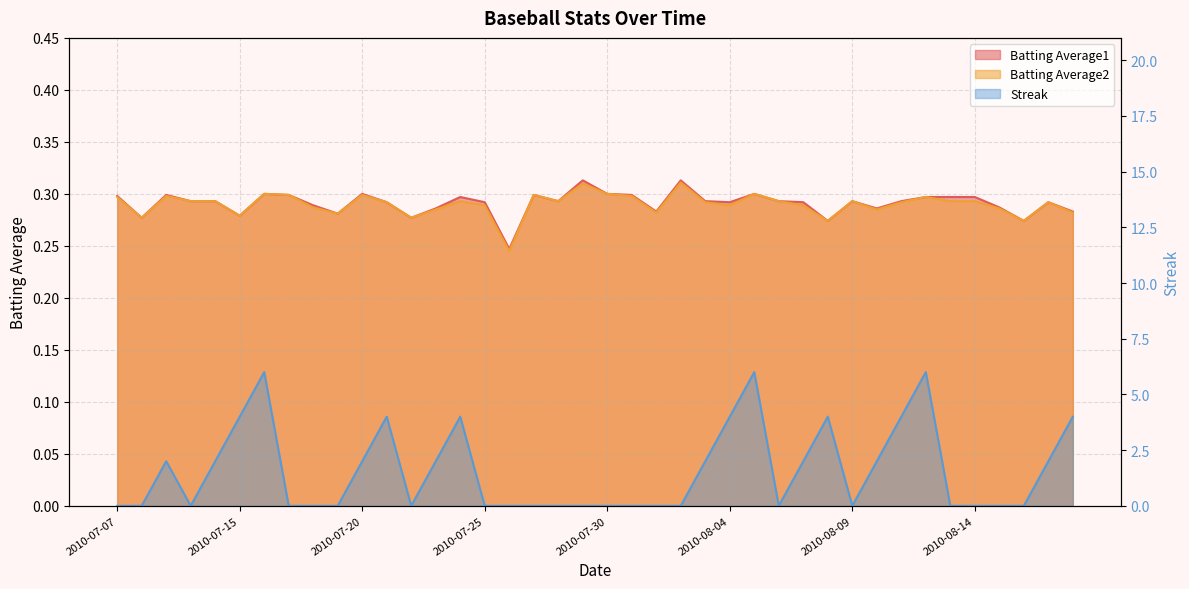

Is the value of Batting Average1 at 2010-08-09 greater than the value of Batting Average2 at 2010-08-02?

No